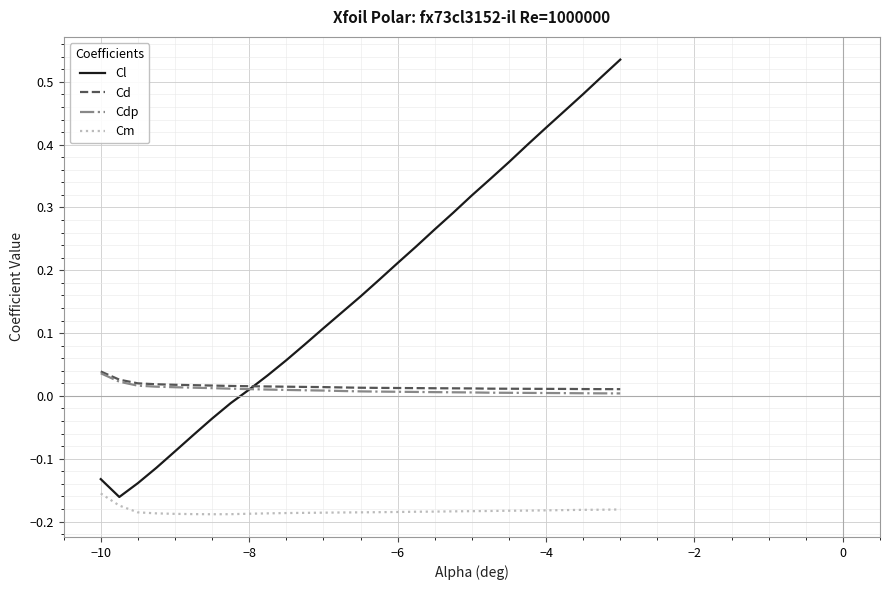

True or false: Cd and Cm cross at least once.

False